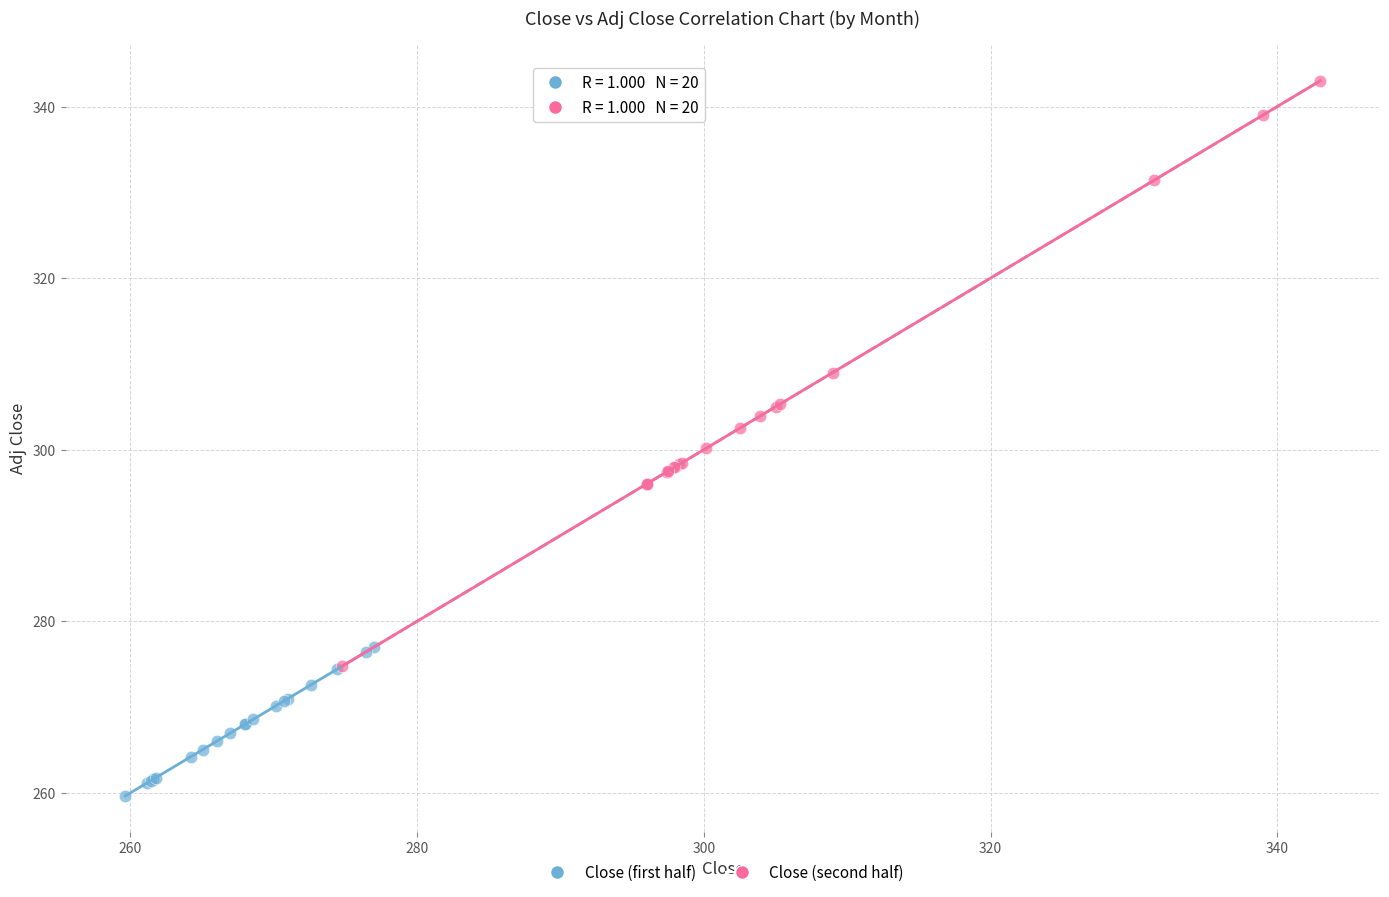

Which series contains the lowest Y value?

Close (first half)